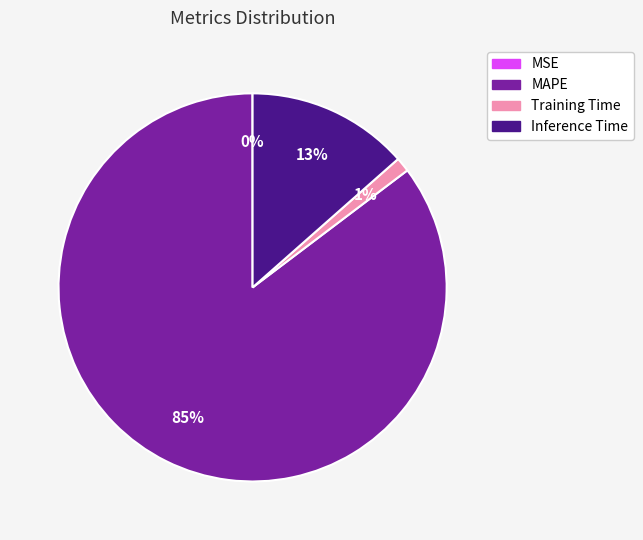

To the nearest percent, what is the average slice percentage?

25%